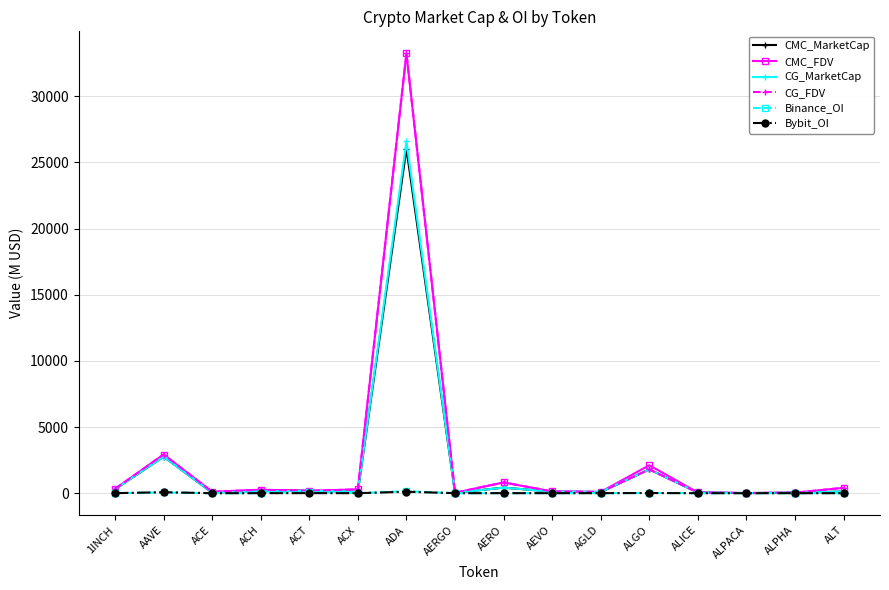

Where is the first local maximum for CG_MarketCap?

AAVE